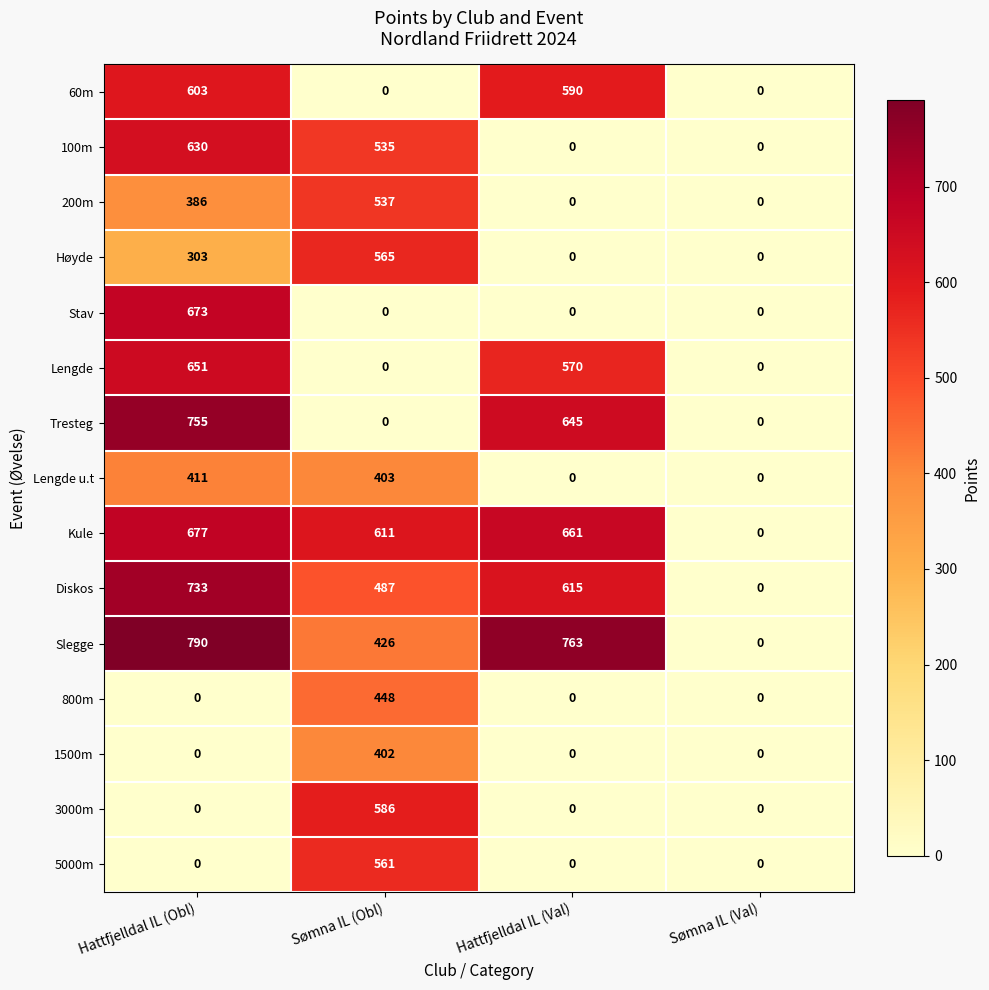

Which category has the highest value in the 200m series?

Sømna IL (Obl)